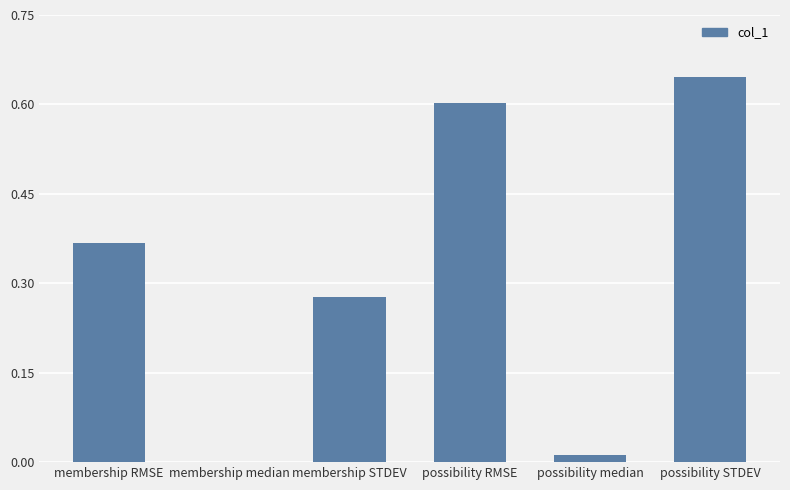

Between possibility RMSE and possibility median, which is larger?

possibility RMSE